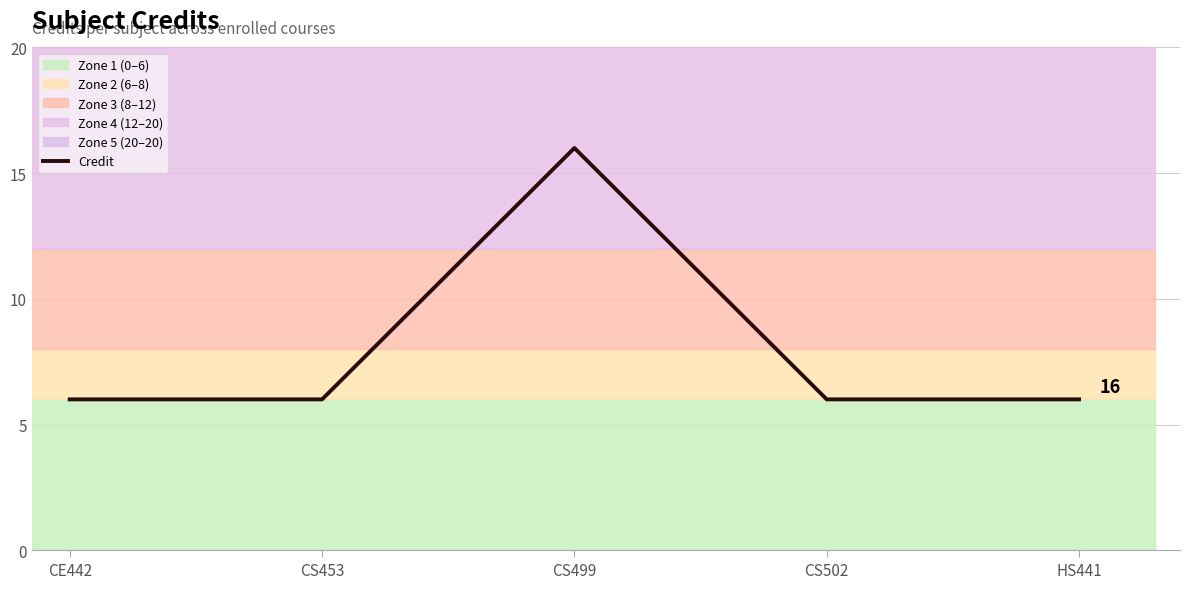

What is the greatest value displayed?

16